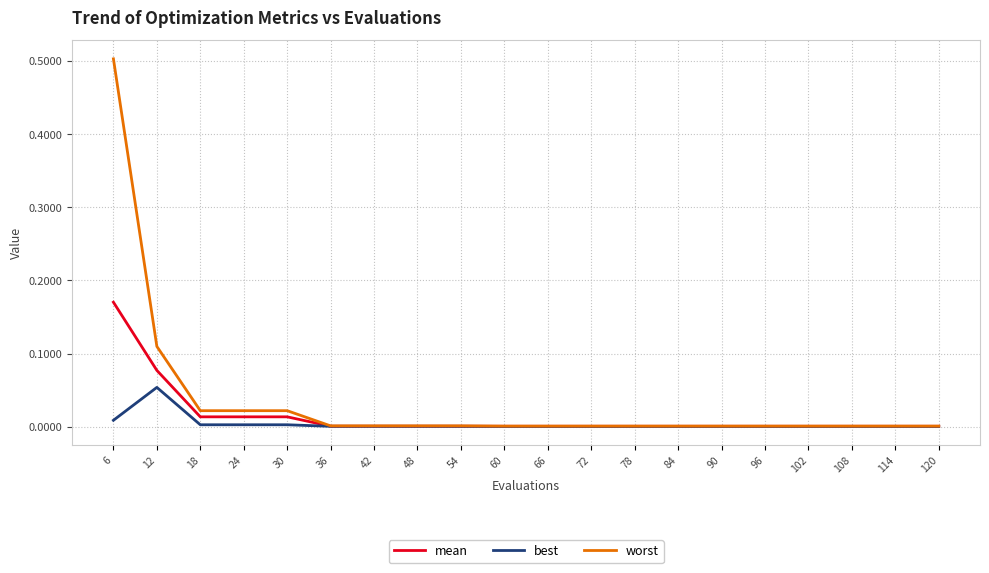

Is this an area chart (filled region under the line)?

No